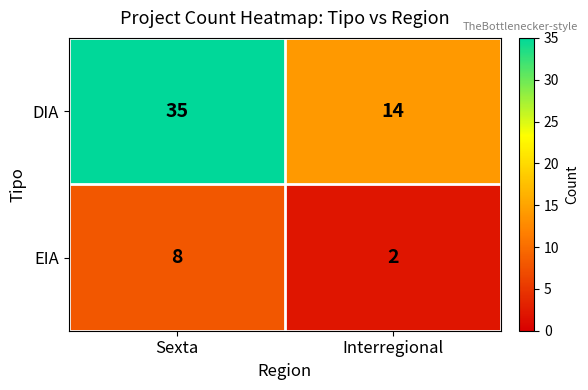

Count the number of data series in this chart.

2